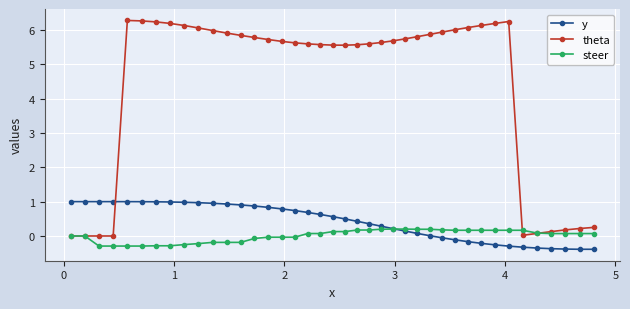

Which series has the largest total across all categories?

theta